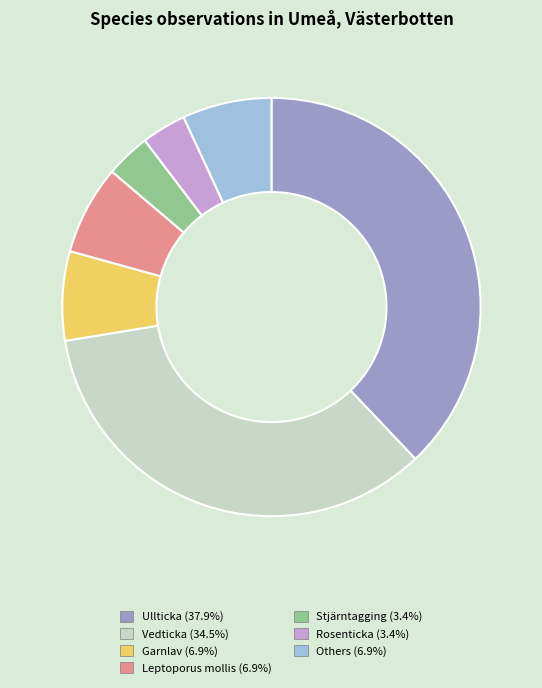

Is there any slice that represents more than half of the pie?

No